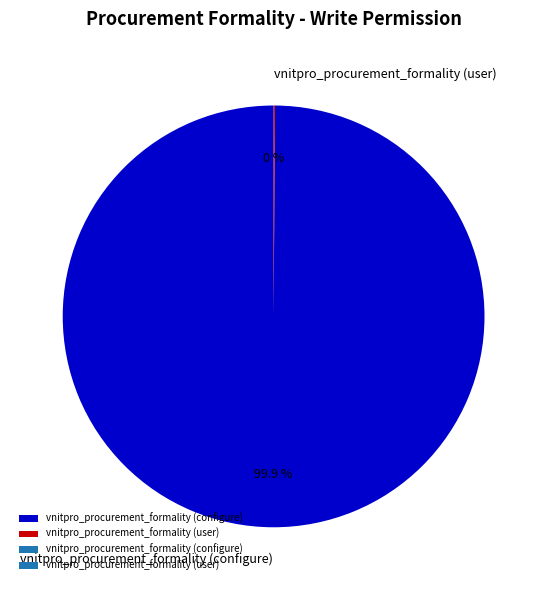

What is the largest slice in the pie chart?

vnitpro_procurement_formality (configure)